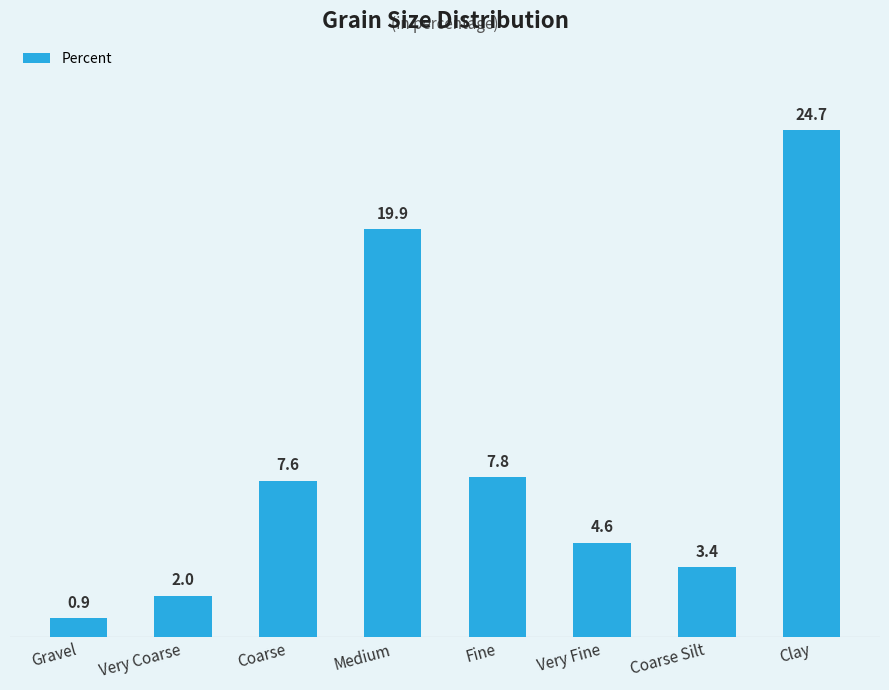

What is the label of the 8th bar from the right?

Gravel